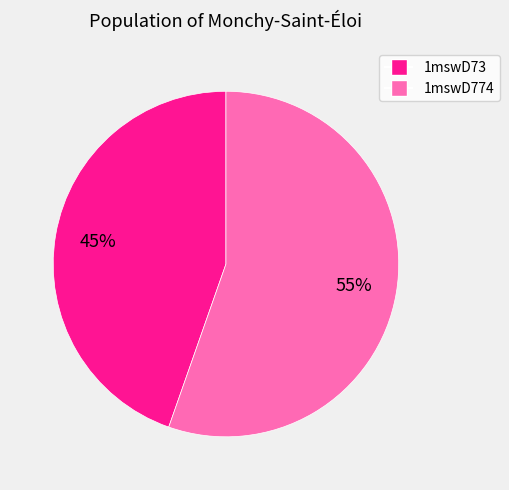

Is the sum of 1mswD73 and 1mswD774 greater than half?

Yes